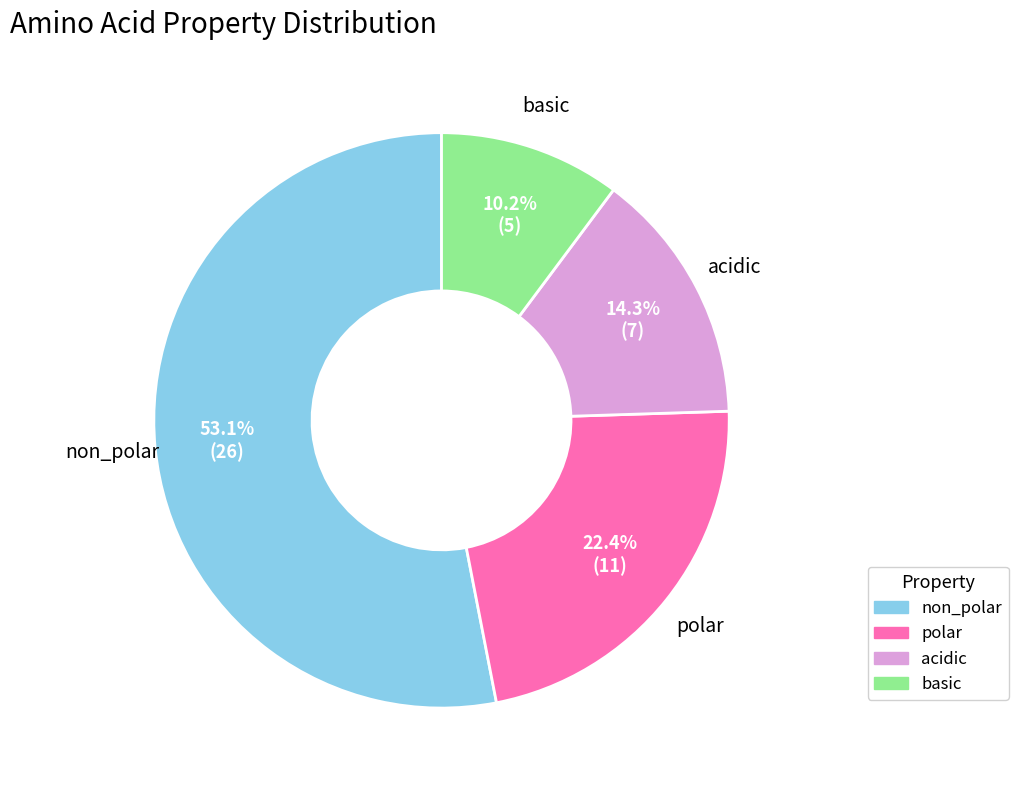

What is the ratio of the value at basic to the value at acidic?

0.7